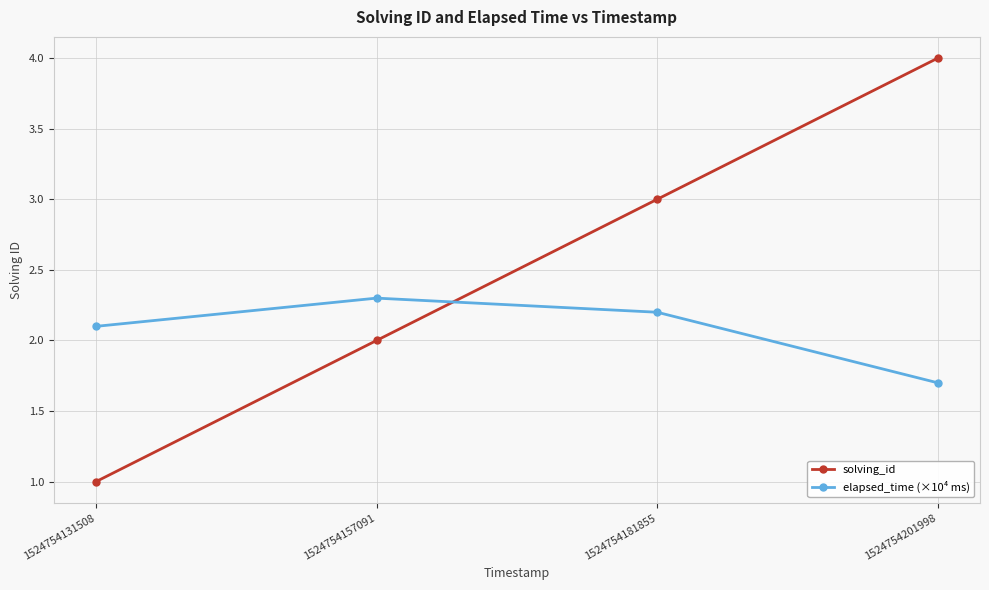

True or false: elapsed_time (×10⁴ ms) has more than 1 points higher than both neighbors.

False